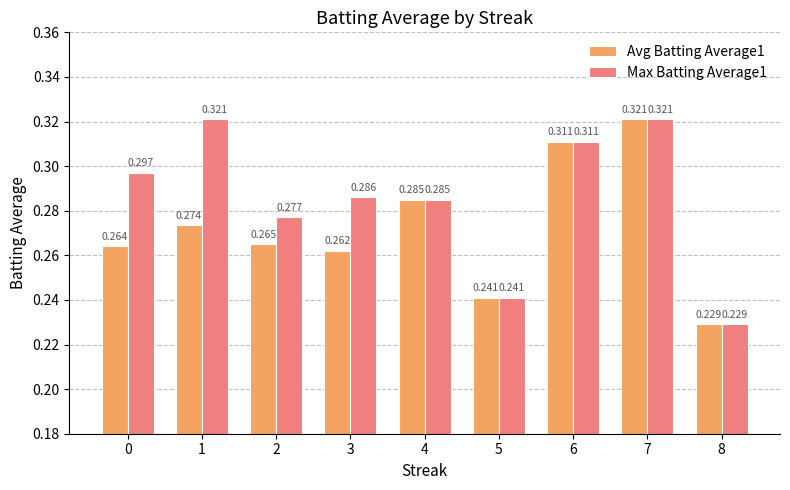

At which label does Avg Batting Average1 reach its minimum?

8